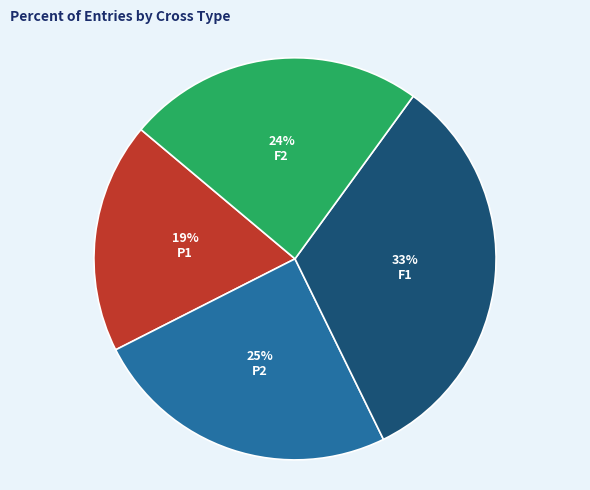

Is there any slice that represents more than half of the pie?

No